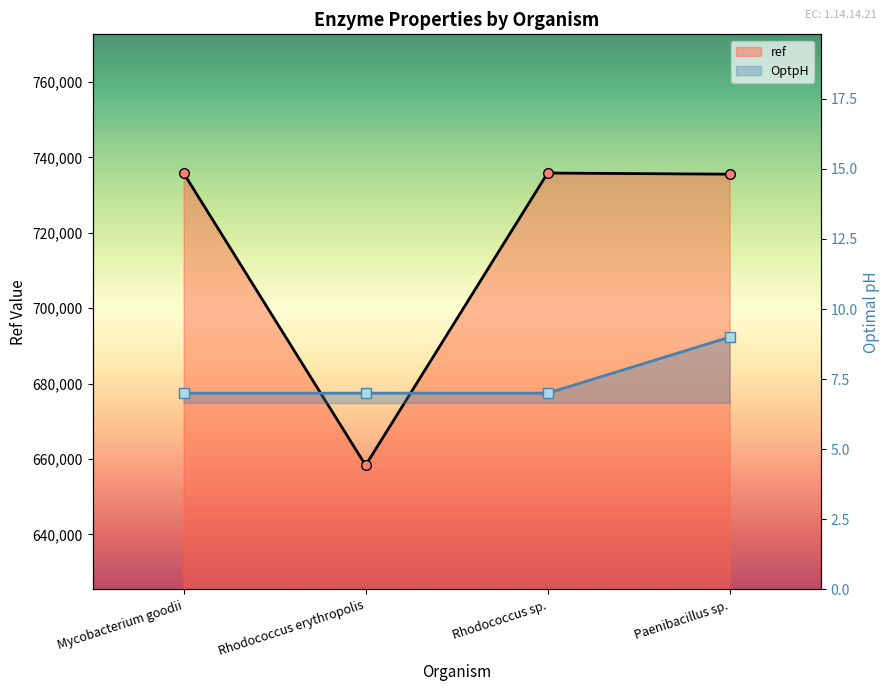

What is the label of the 4th point from the left?

Paenibacillus sp.